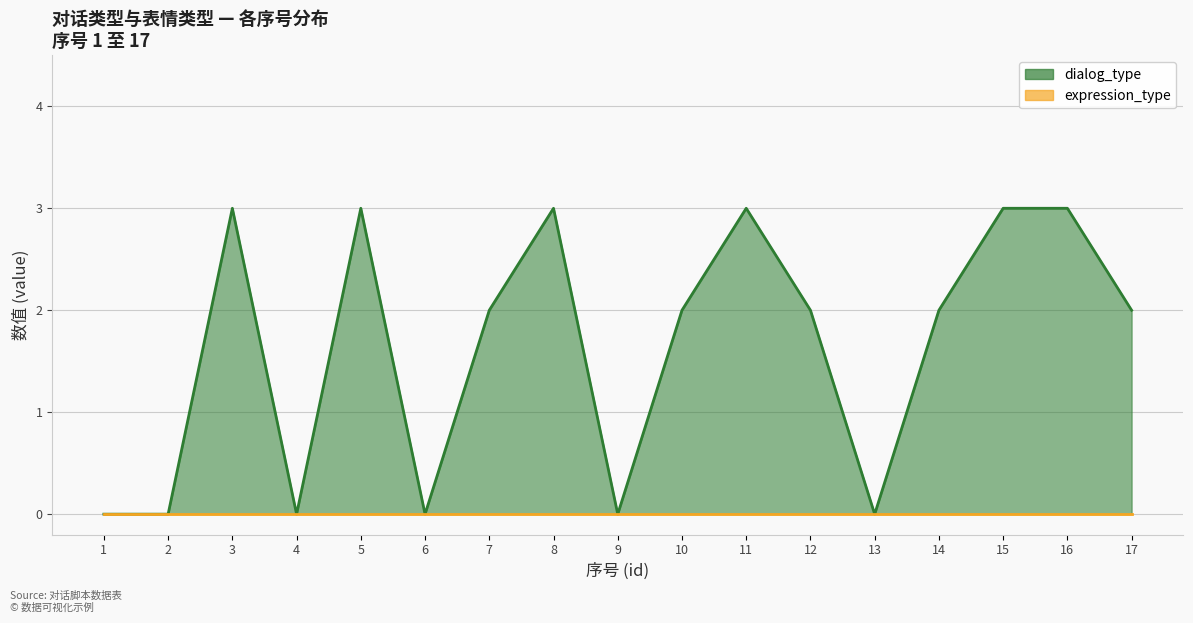

The value at 6 is 0. True or false?

True